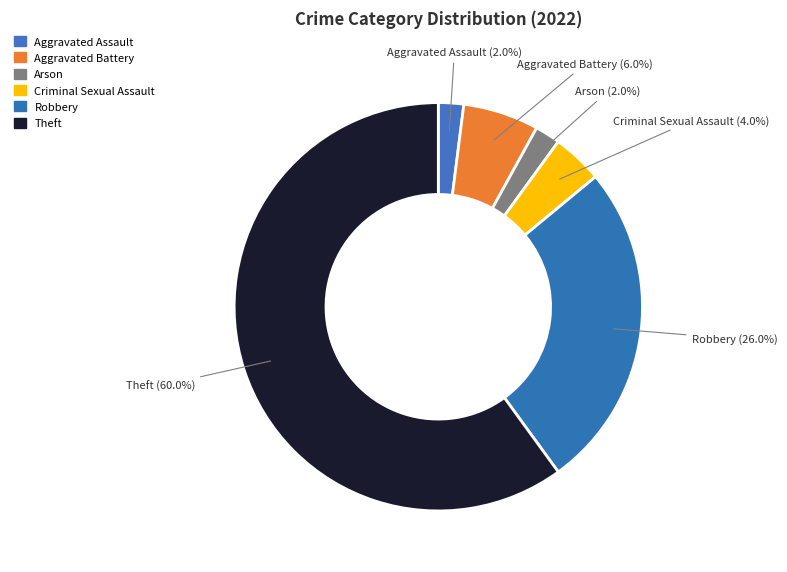

What is the total percentage of Robbery and Criminal Sexual Assault?

30.0%